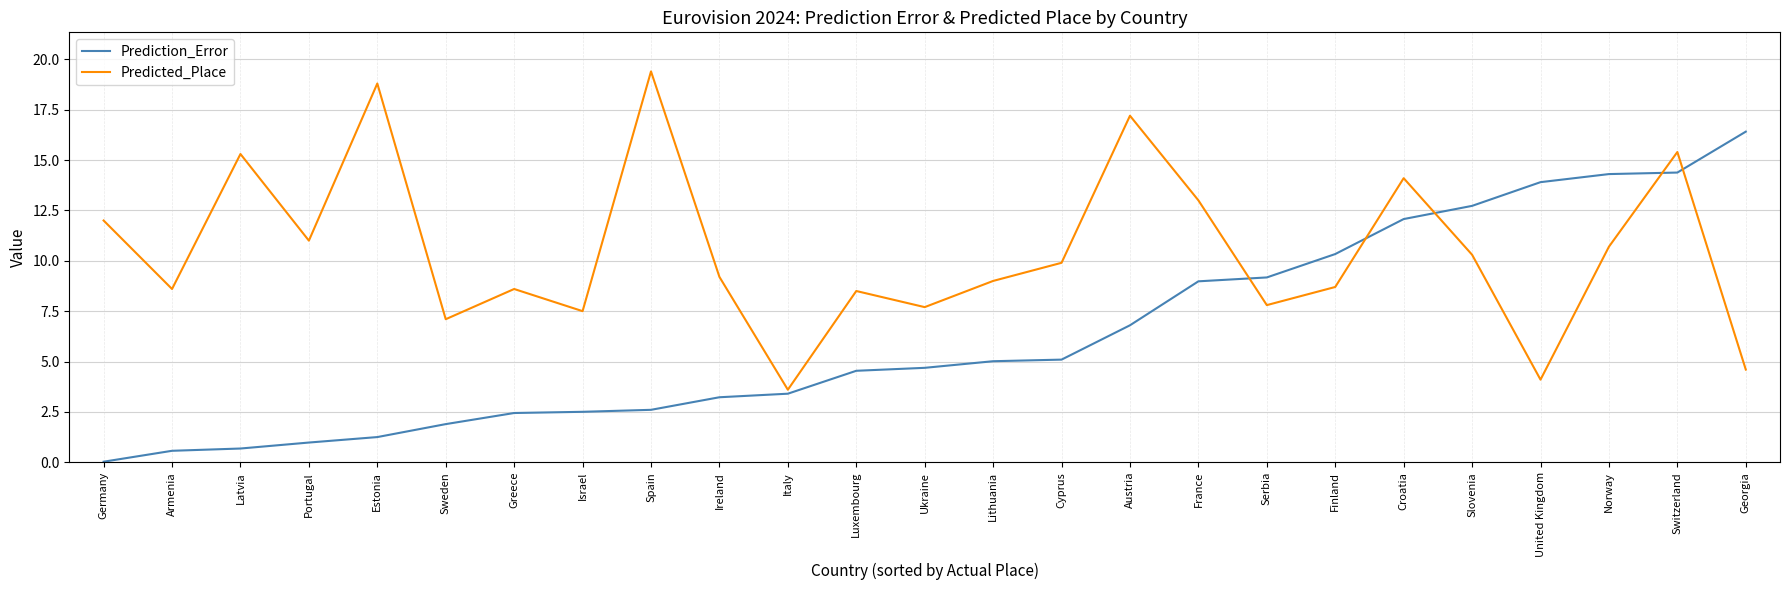

True or false: Predicted_Place and Prediction_Error intersect in this chart.

True